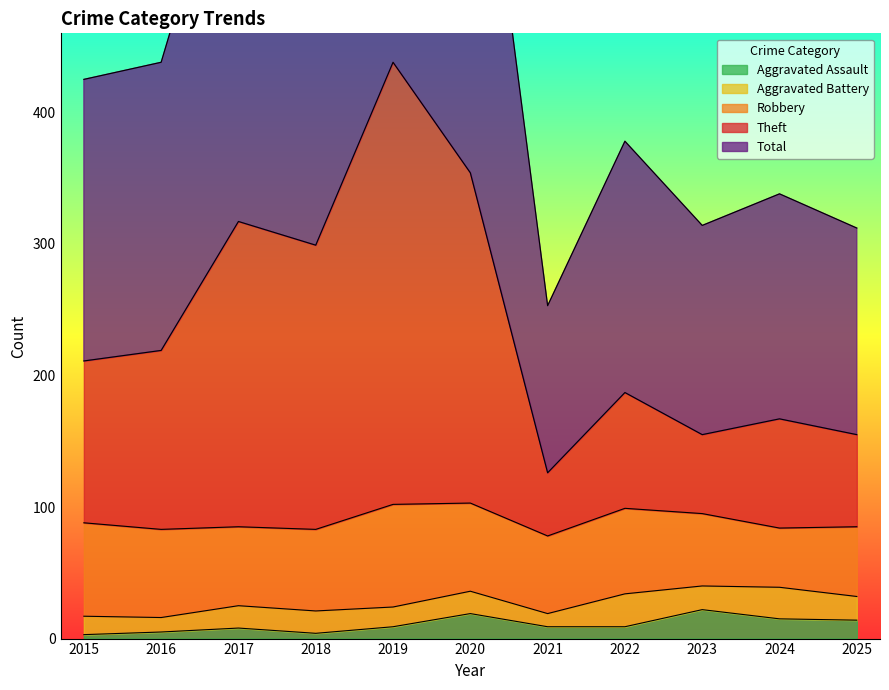

What is the difference between the highest and lowest values at 2016?

433